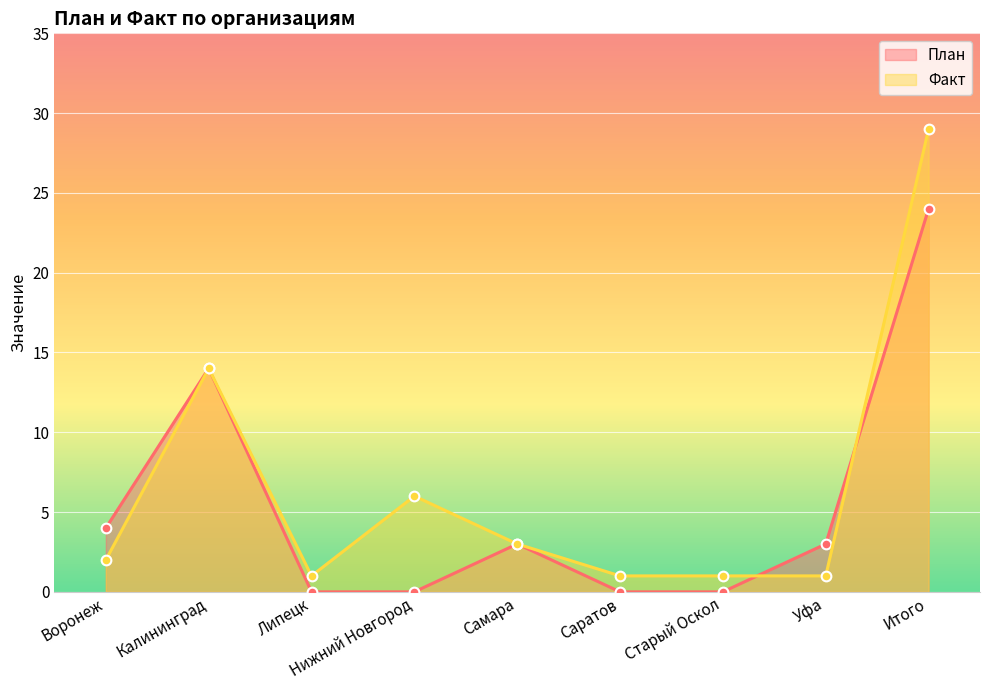

The План series shows 0 at Саратов. True or false?

True